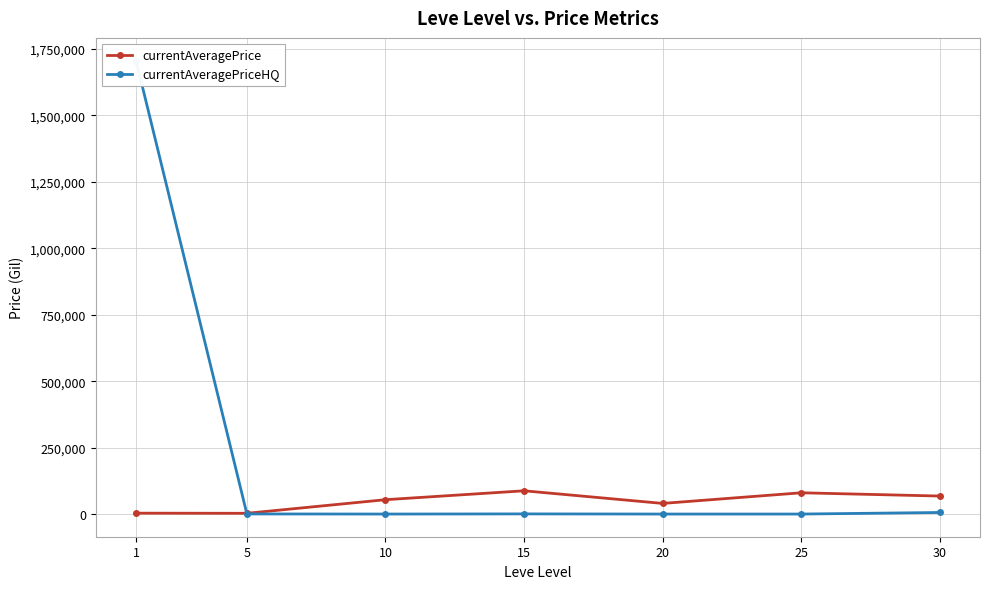

Reading left to right, transcribe all the data shown in this chart.

currentAveragePrice: 1=3307.0	5=2788.8	10=54003.3	15=87508.2	20=40000.0	25=80017.0	30=67730.0
currentAveragePriceHQ: 1=1706666.6	5=395.0	10=0.0	15=550.5	20=0.0	25=0.0	30=5883.2